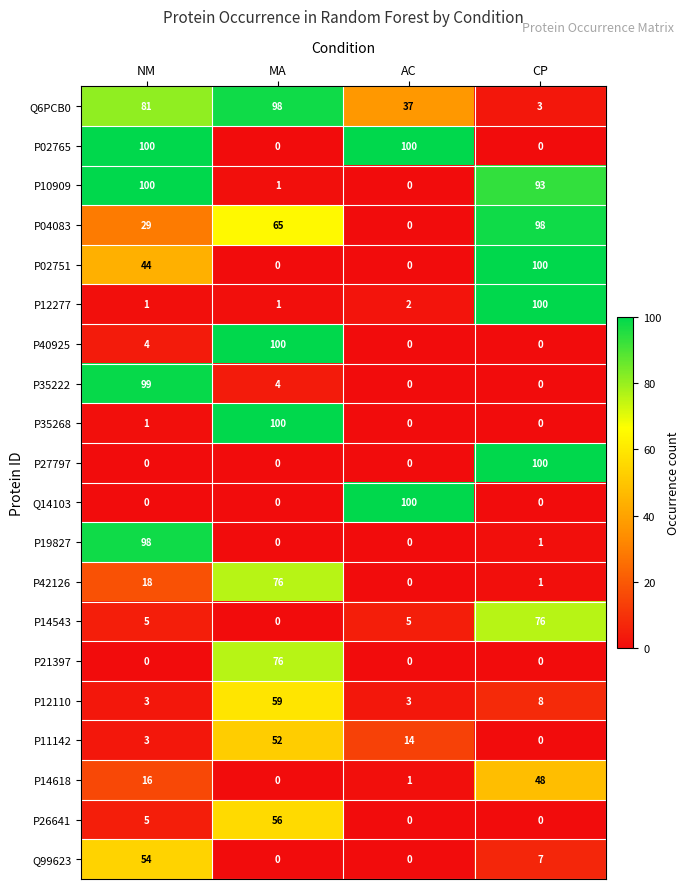

Which category has the highest value in the P12277 series?

CP